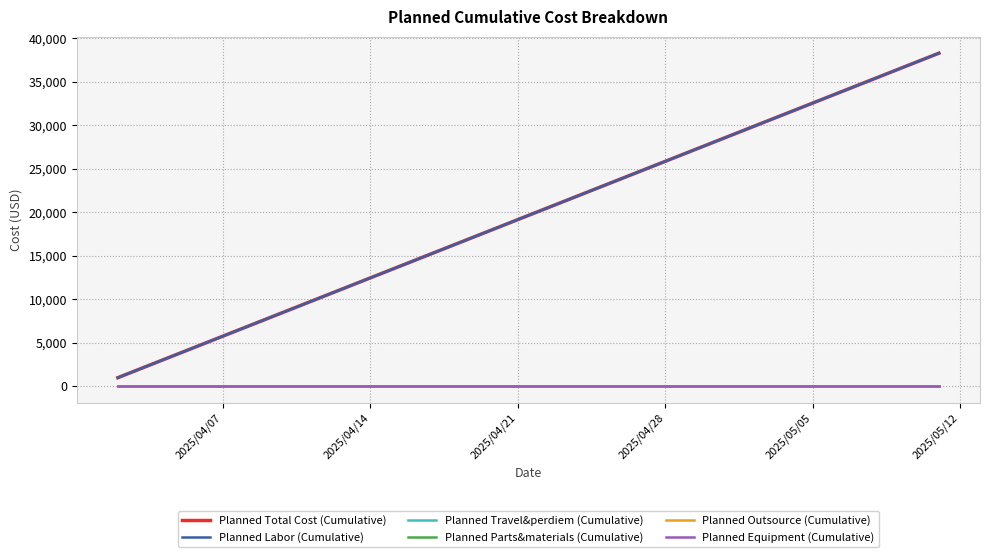

Does the chart display data point markers on the line(s)?

No